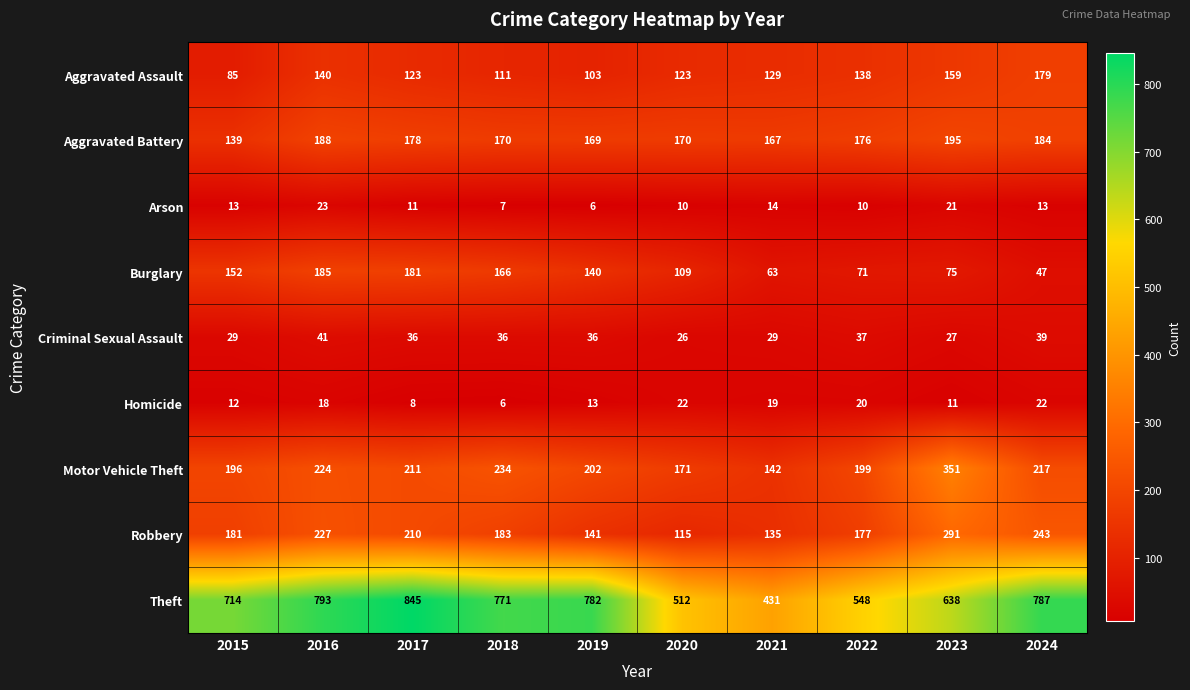

Read the Arson value at 2021, to the nearest 10.

10